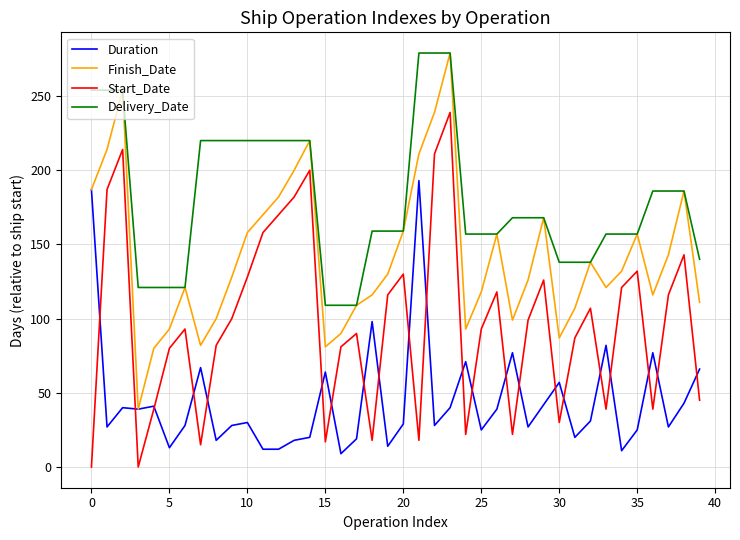

What is the maximum value for Delivery_Date?

279